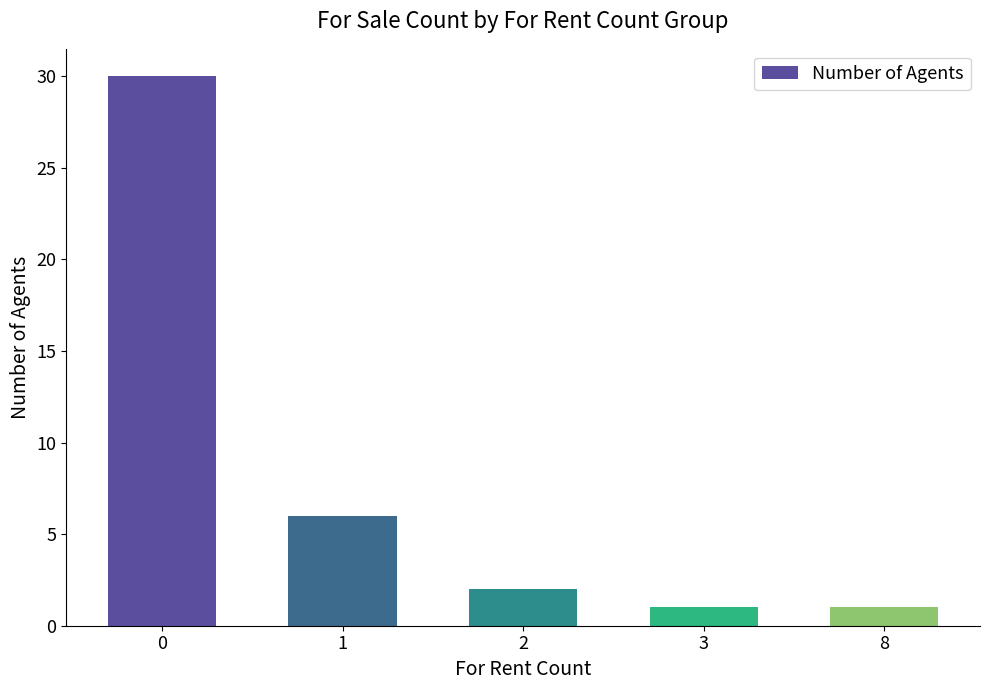

Reading right to left, what are all the values shown in this chart?

1	1	2	6	30